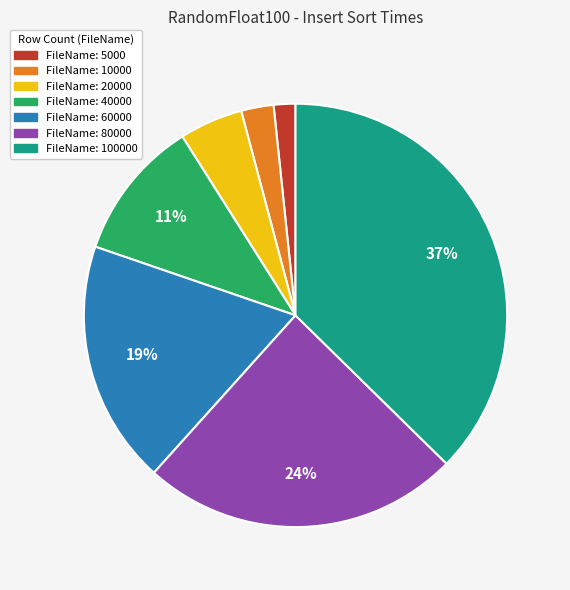

To the nearest percent, what is the average slice percentage?

14%